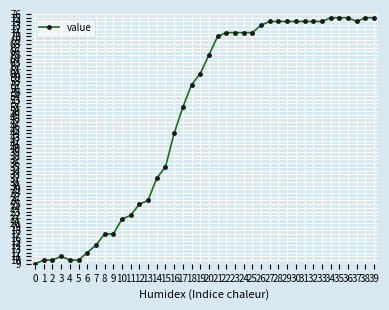

What is the difference between the second highest and minimum values?

66